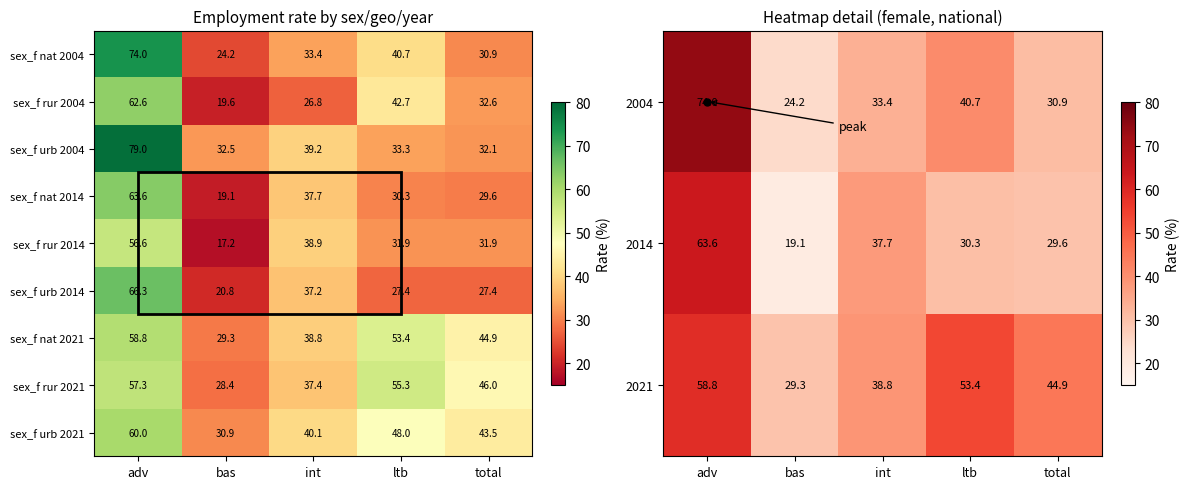

What is the difference between the maximum and minimum values in the sex_f nat 2021 series?

29.5